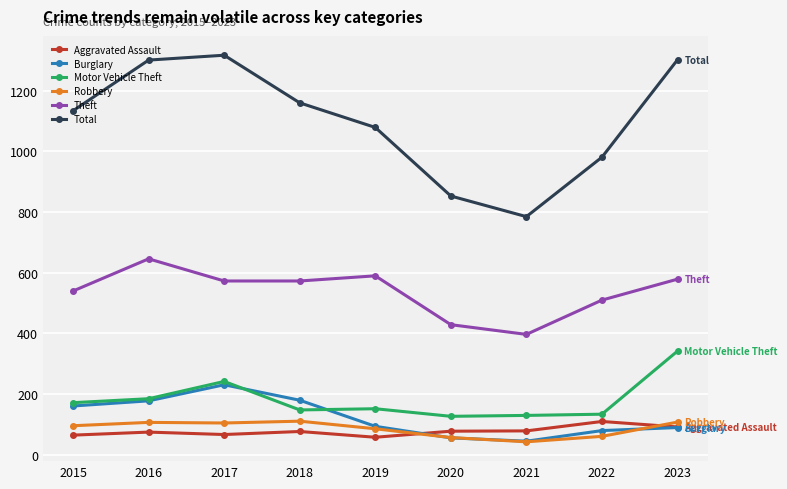

What is the value of the Burglary point at the 9th from the left?

90